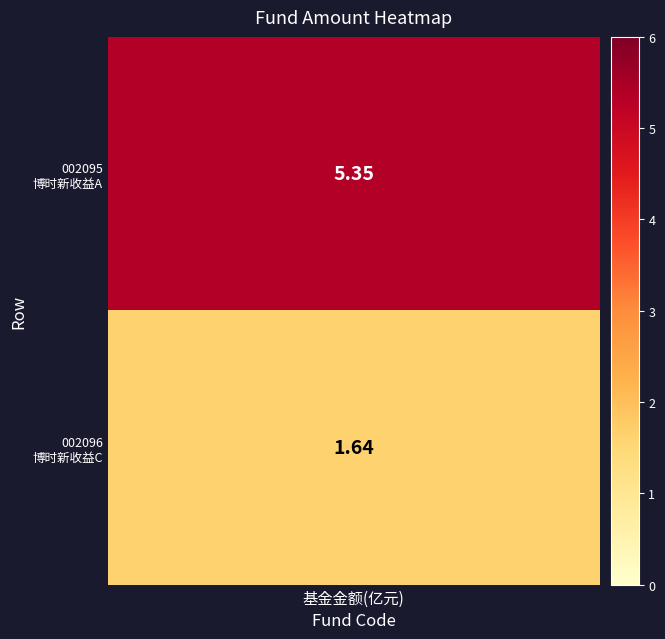

Reading left to right, list all the values displayed in this chart.

0=5.3	1=1.6